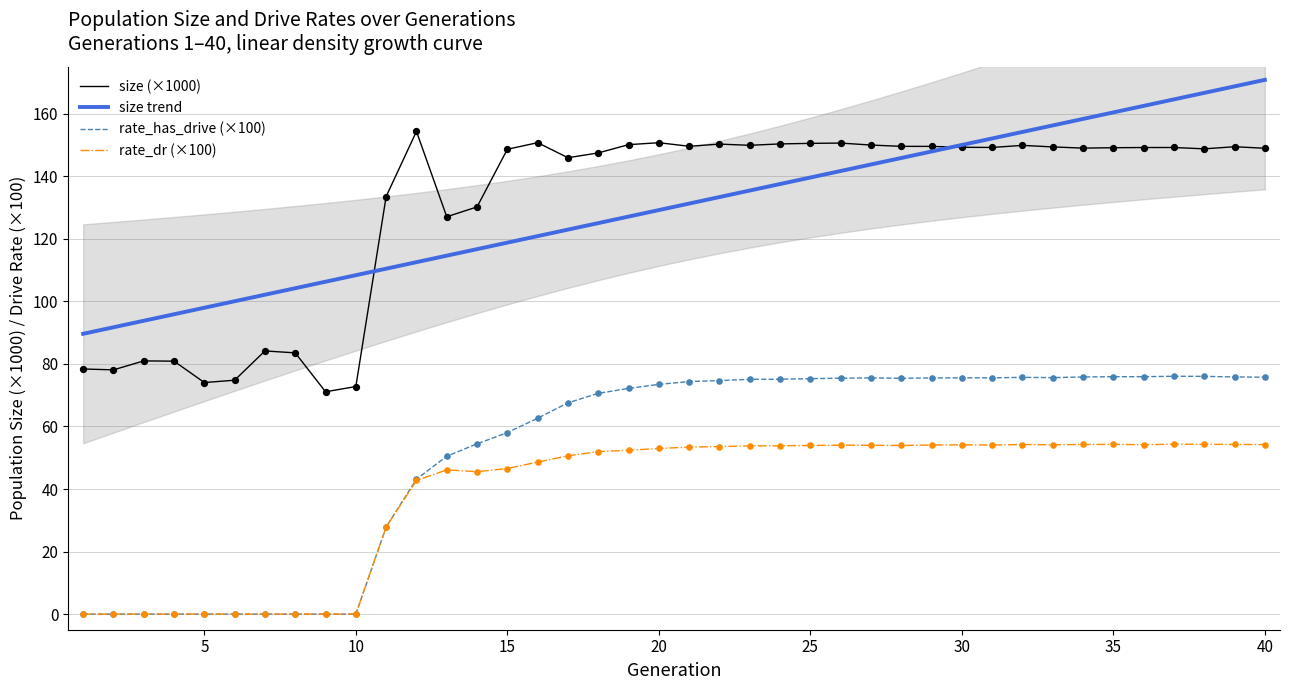

Which series contains the highest Y value?

size trend